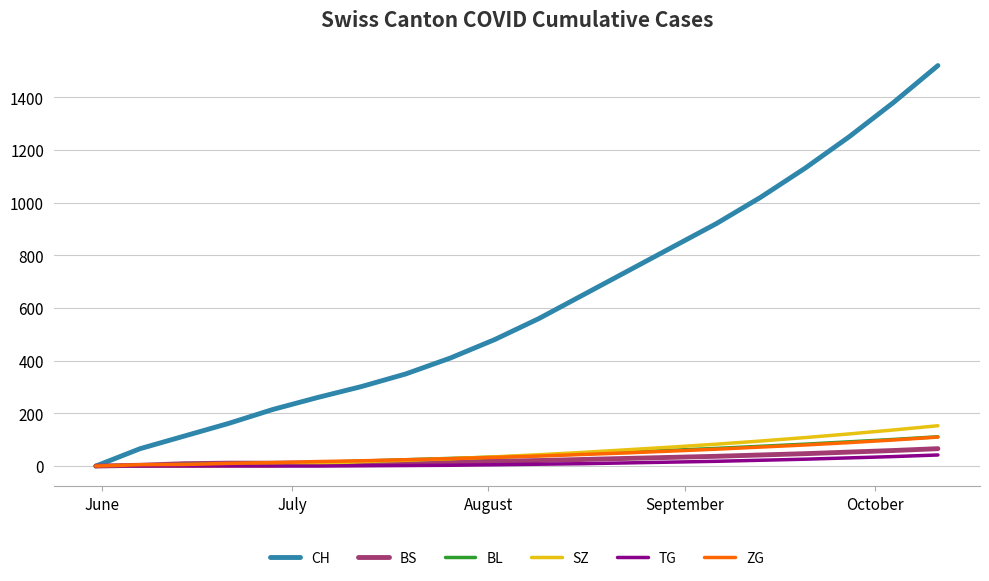

Which series has the largest range (max minus min)?

CH